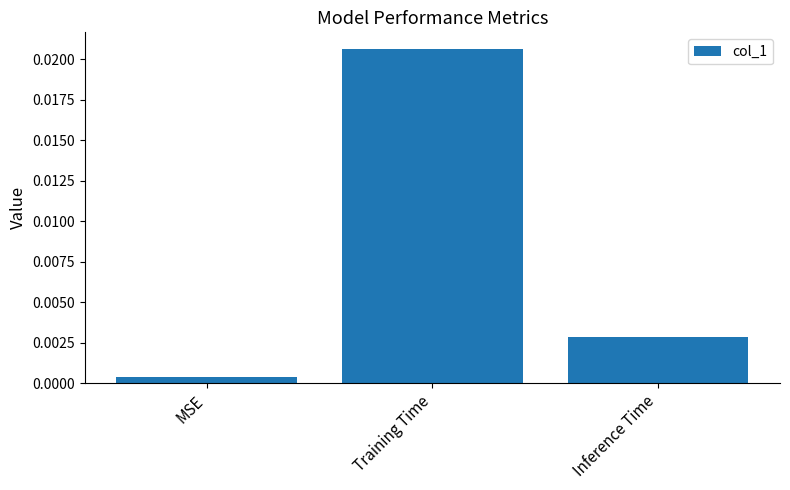

Are the bars grouped side by side (vs. stacked)?

No